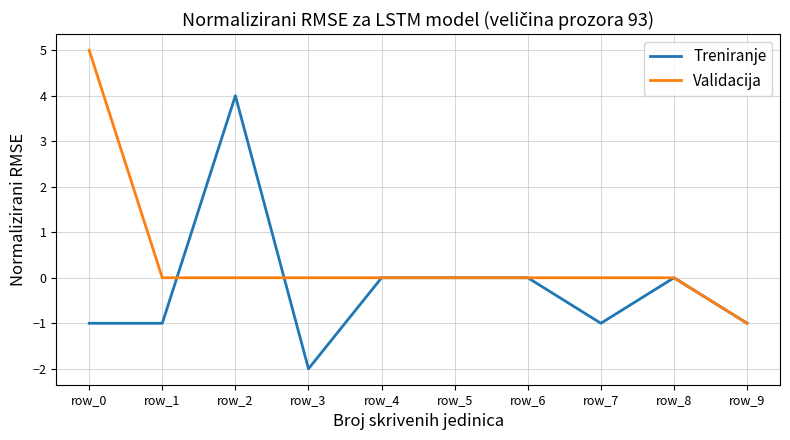

Is the value of Treniranje at row_0 greater than the value of Validacija at row_7?

No